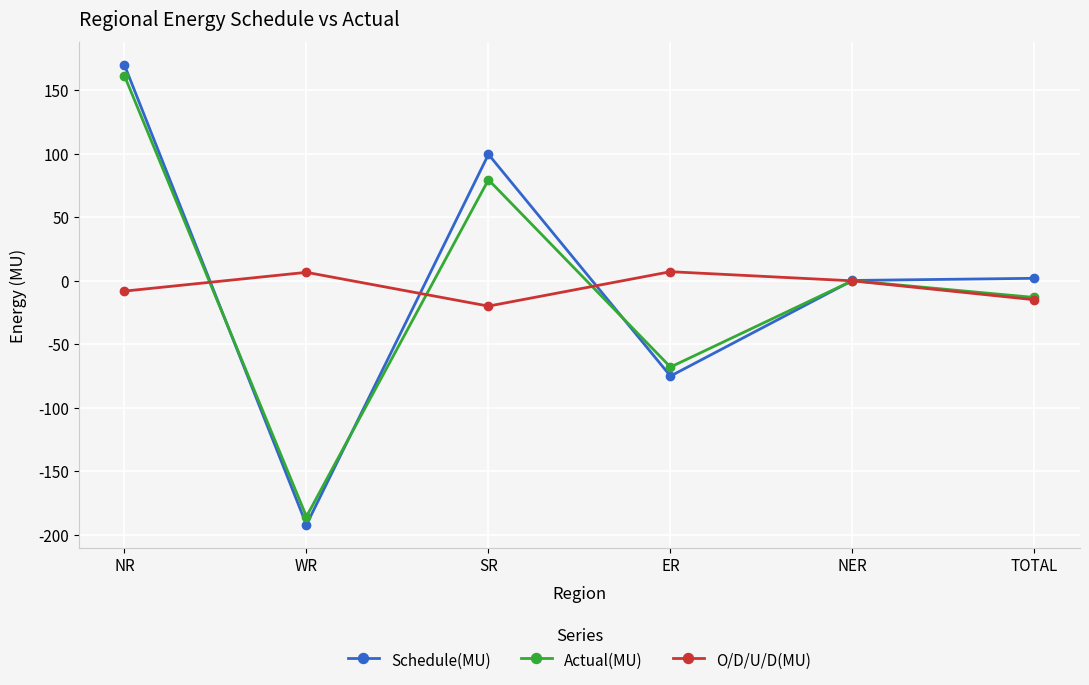

Where does the Actual(MU) series first go above 0?

NR